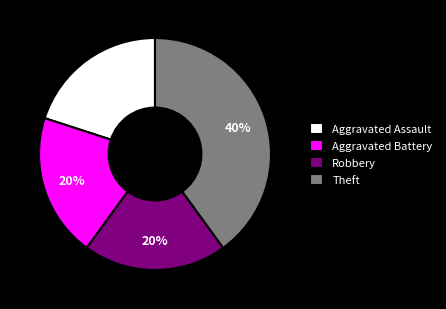

How many slices are in this pie chart?

4